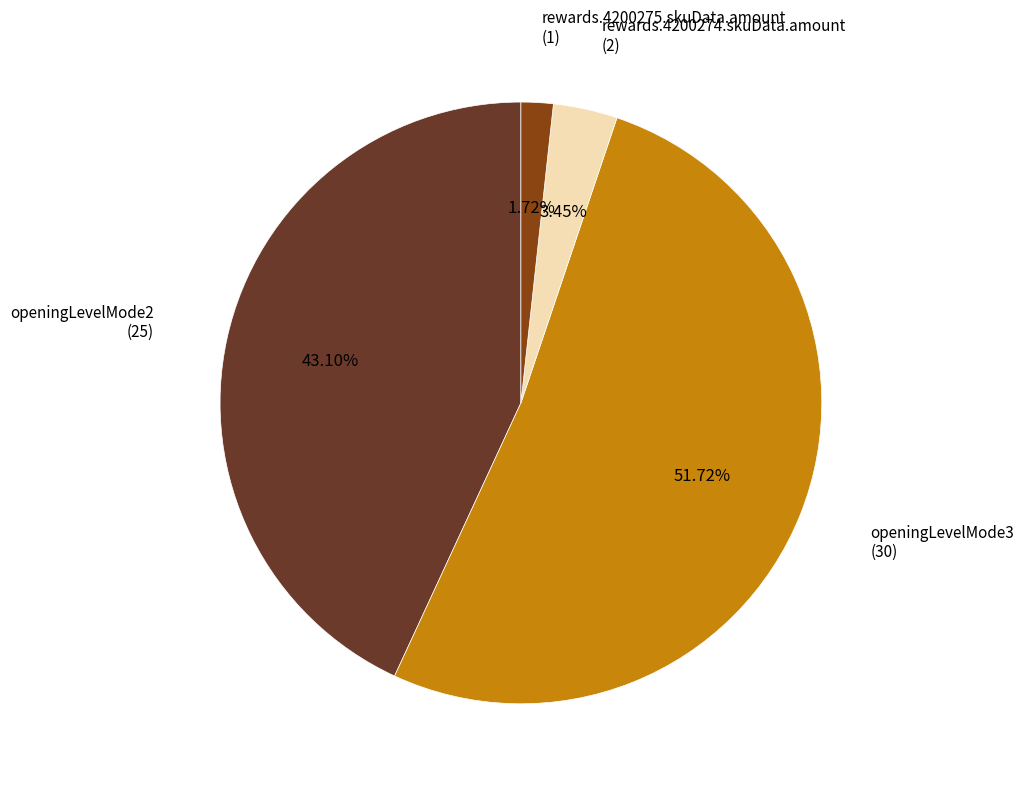

Rank the categories by value from lowest to highest.

rewards.4200275.skuData.amount, rewards.4200274.skuData.amount, openingLevelMode2, openingLevelMode3